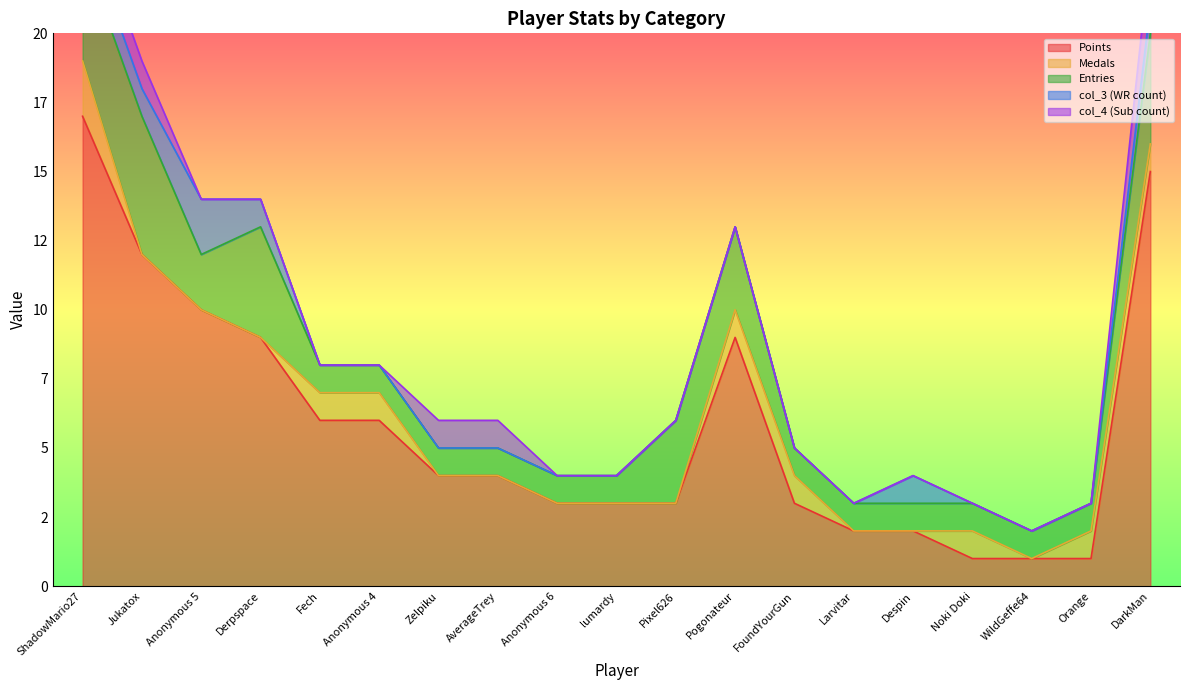

What position from the right is Anonymous 6?

11